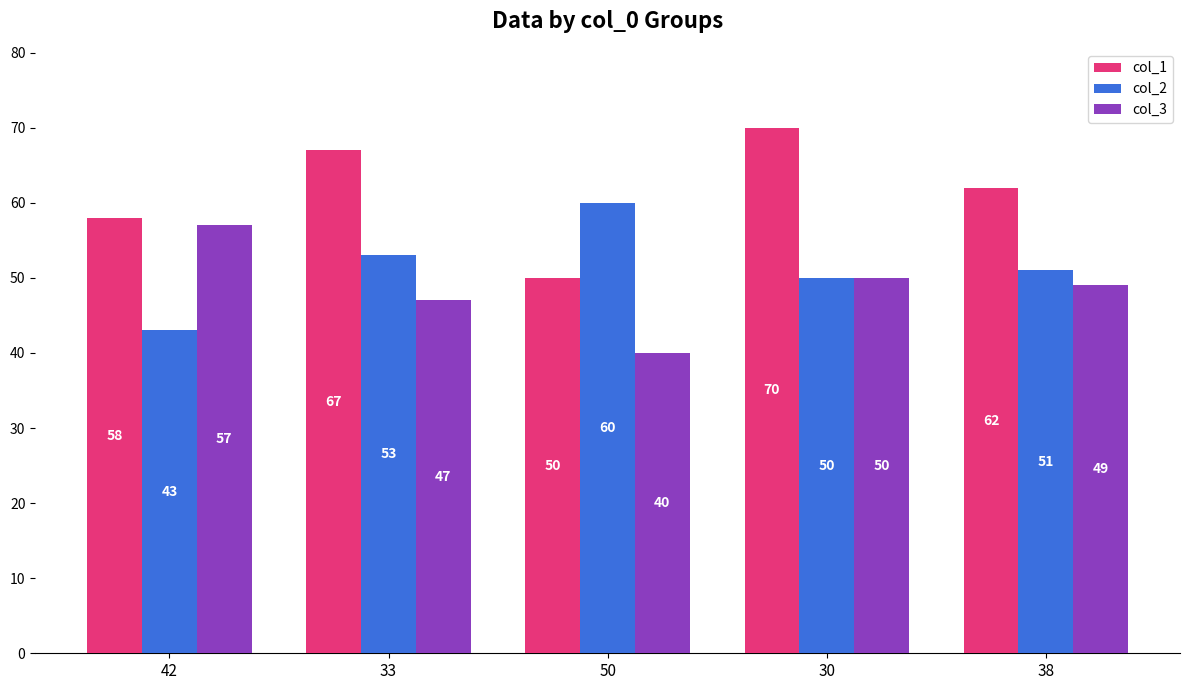

What position from the left is 30?

4